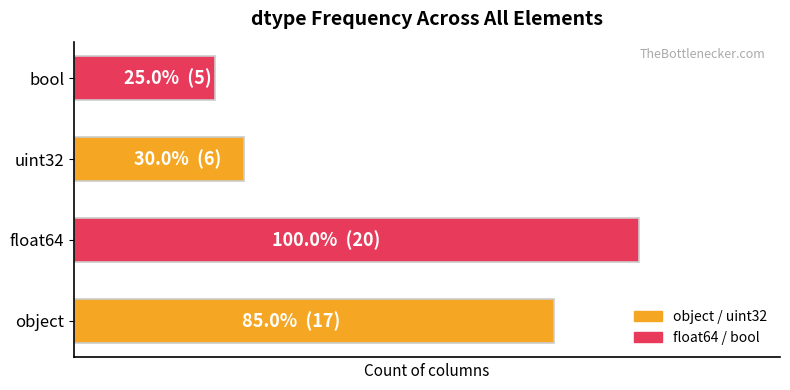

Does the chart contain any negative values?

No